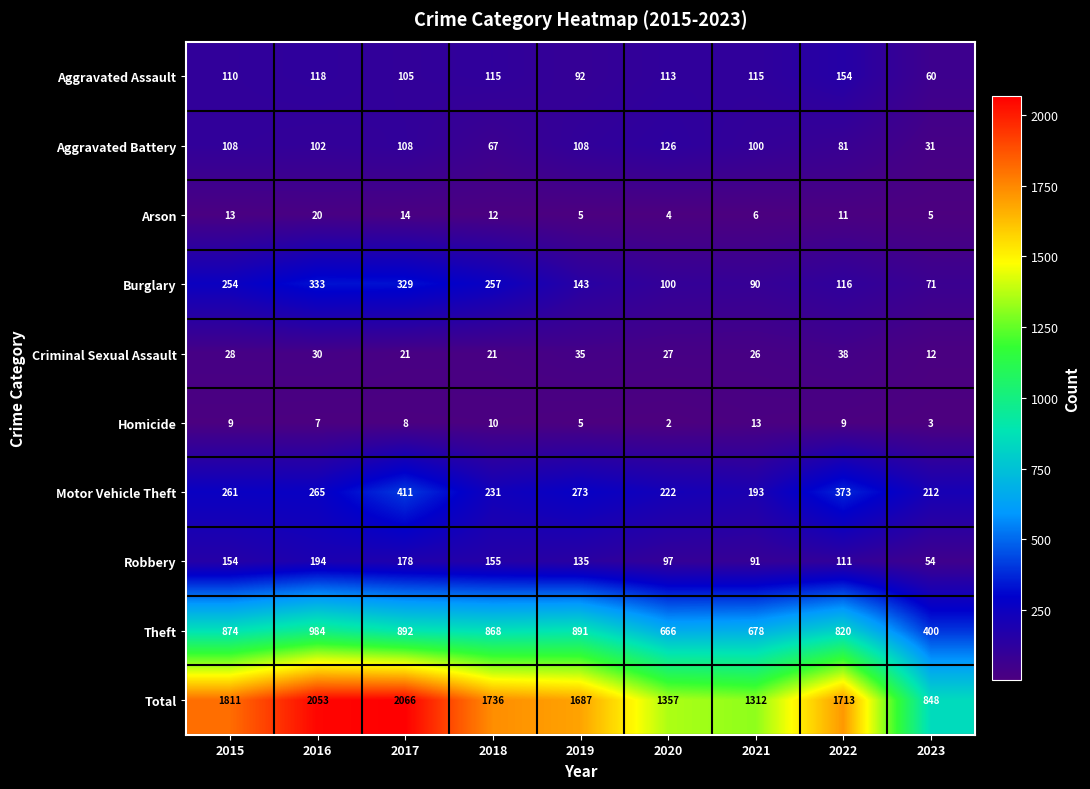

Rank the categories by Robbery value from highest to lowest.

2016, 2017, 2018, 2015, 2019, 2022, 2020, 2021, 2023